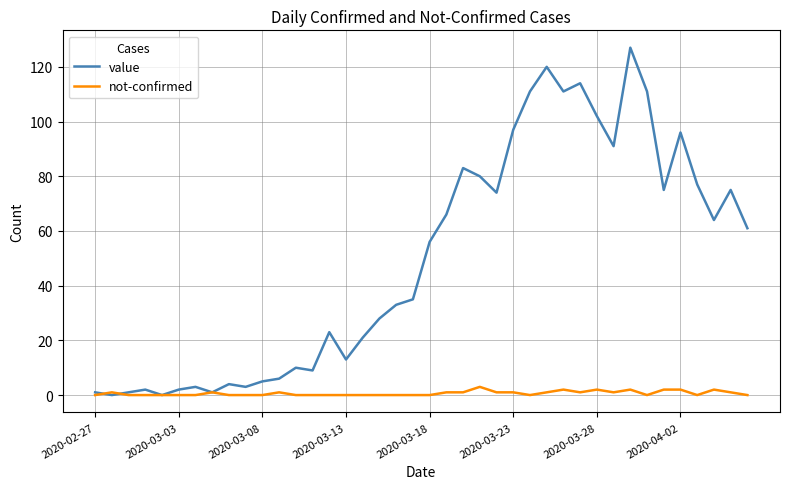

Rank the series by their average value, from highest to lowest.

value, not-confirmed